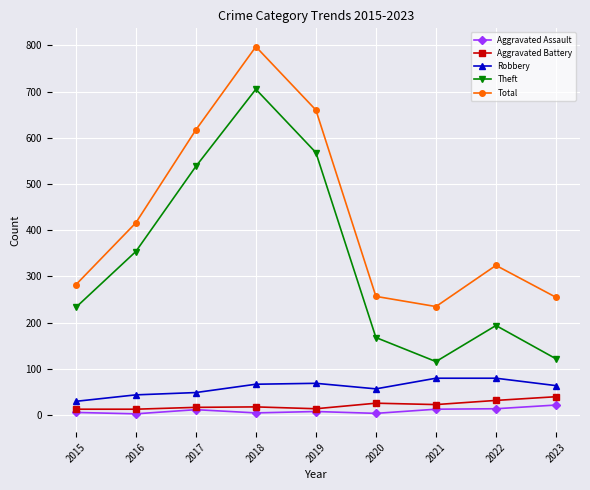

Which category has the highest value in the Total series?

2018